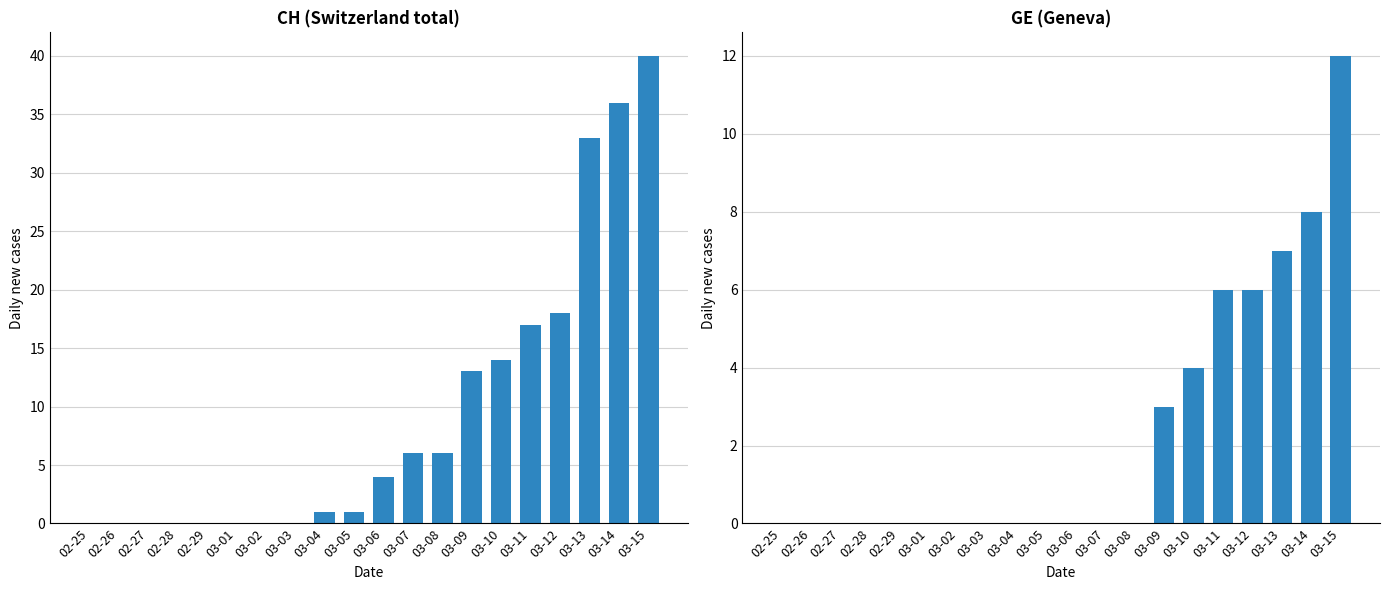

Which series has the largest range (max minus min)?

CH